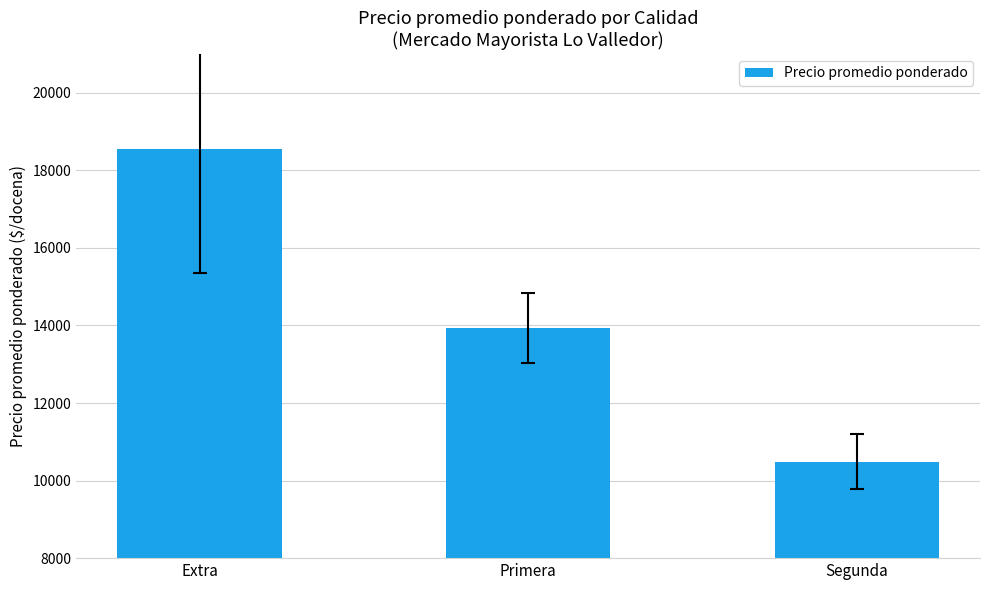

Rank the categories by value from highest to lowest.

Extra, Primera, Segunda